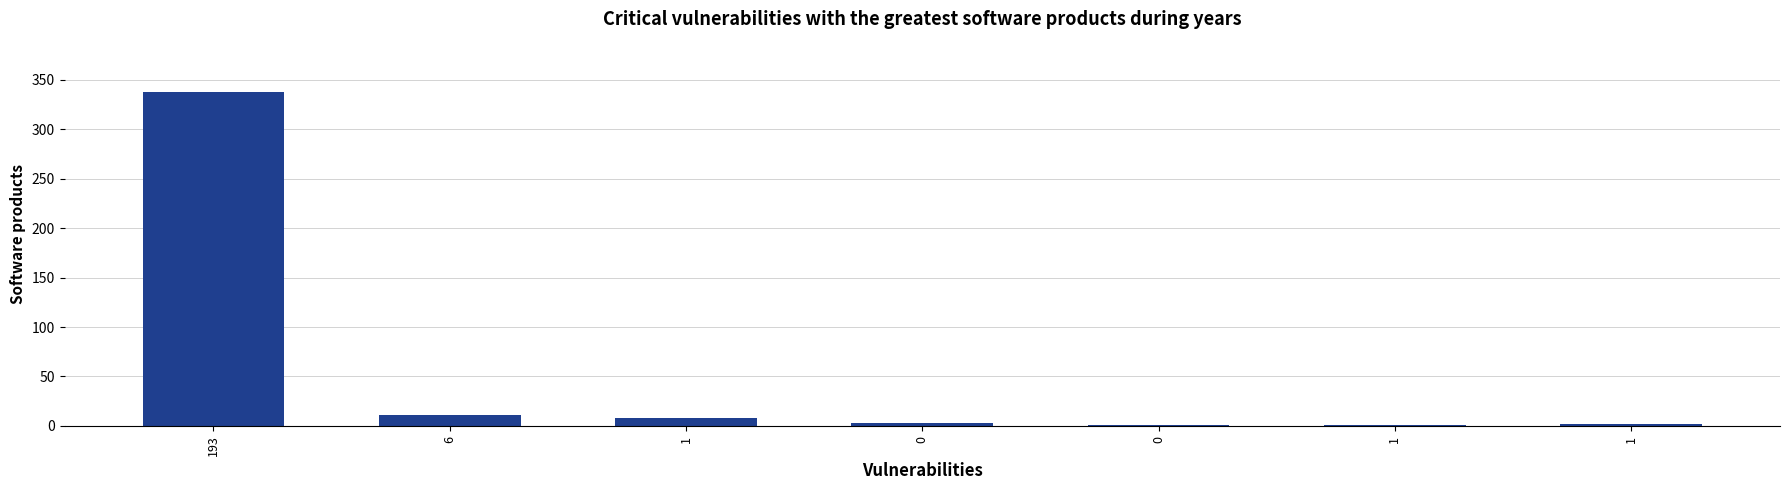

How many data points does each series have?

7